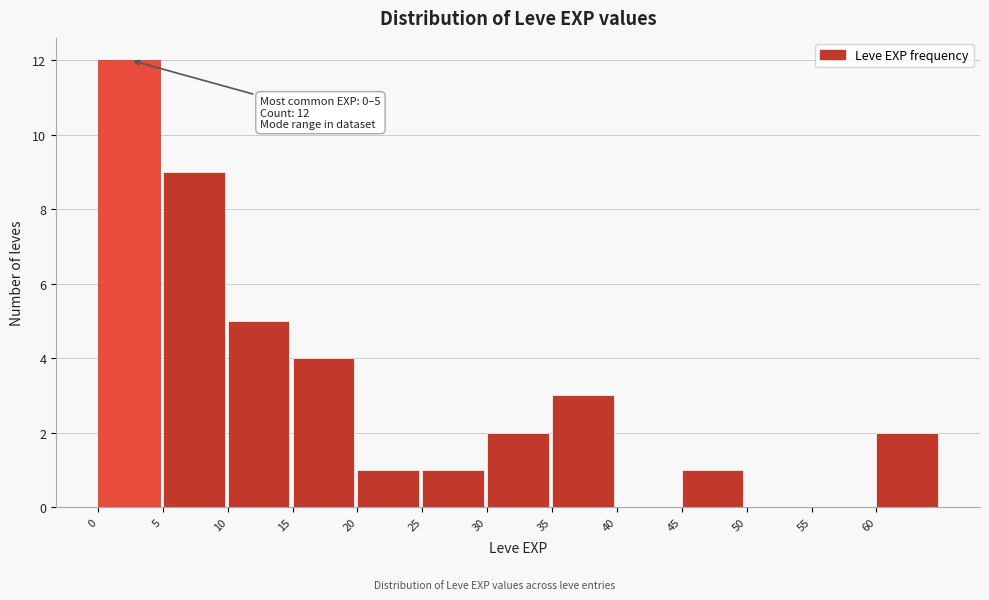

Over which range of the x-axis is the bar tallest?

0 to 5